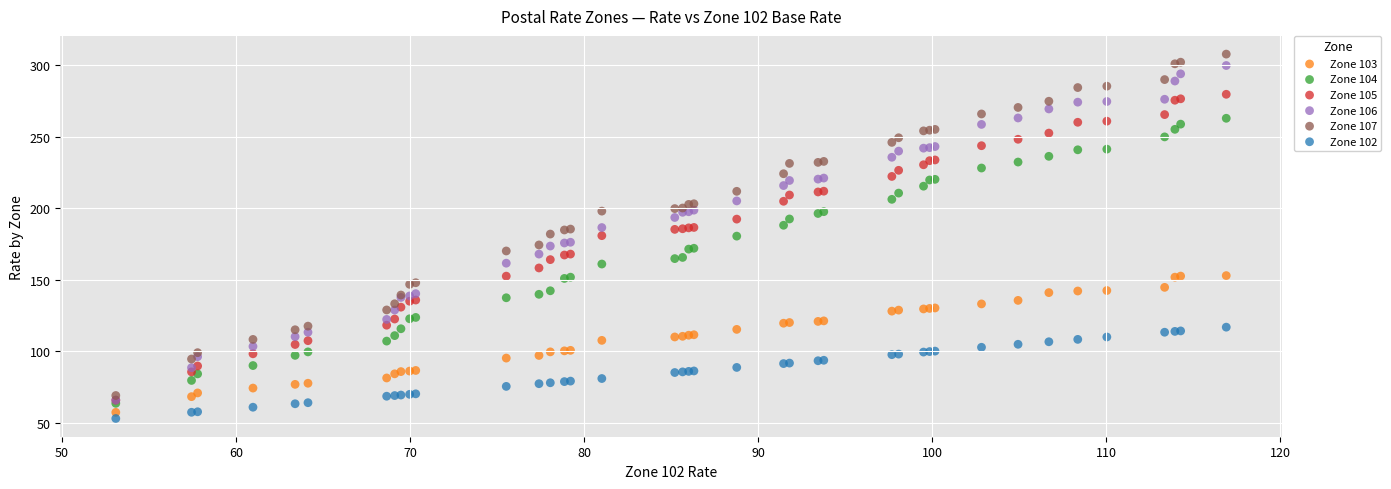

Which series has the largest Y range (max minus min)?

Zone 107